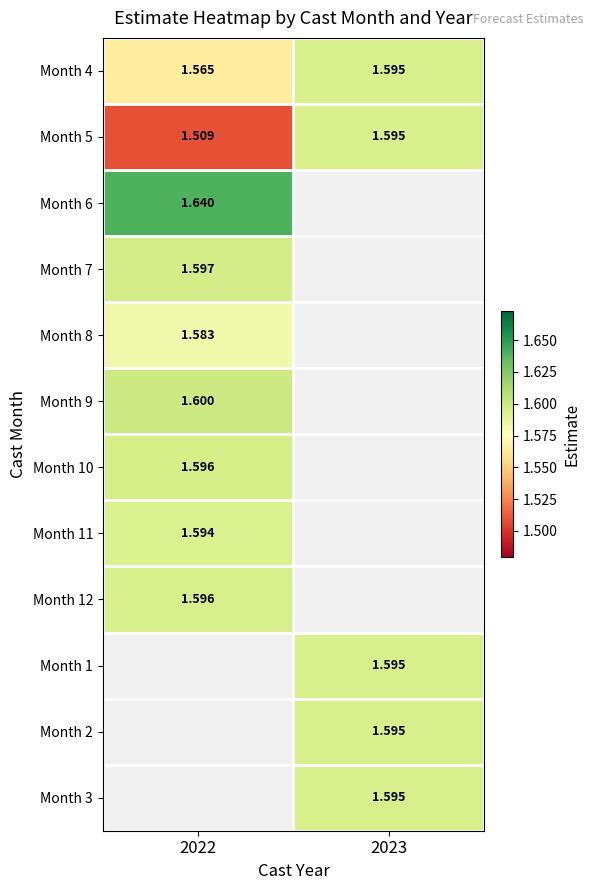

True or false: Month 7 has a value of 2.8 at 2022.

False